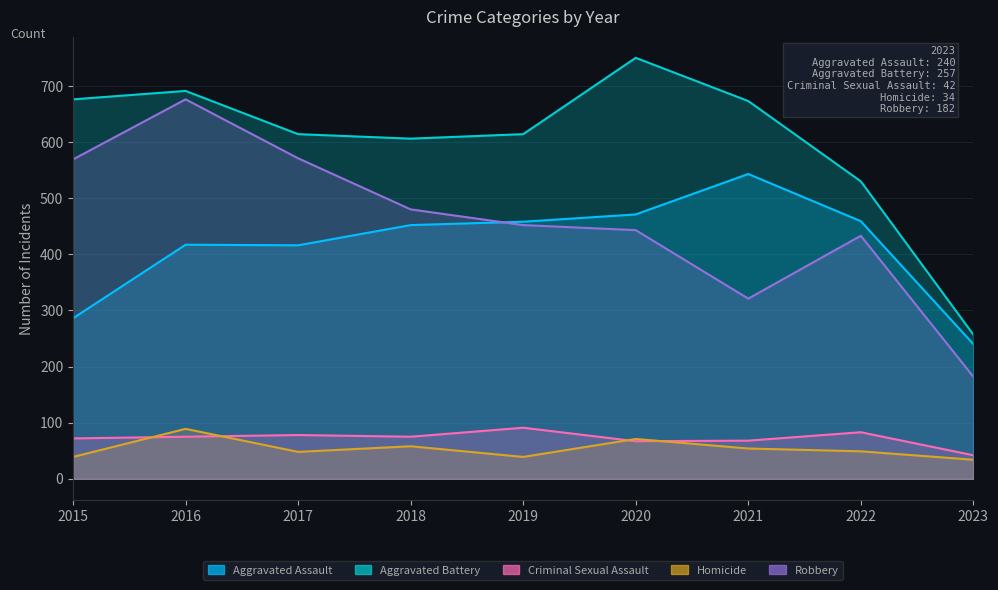

True or false: Aggravated Assault and Criminal Sexual Assault cross at least once.

False